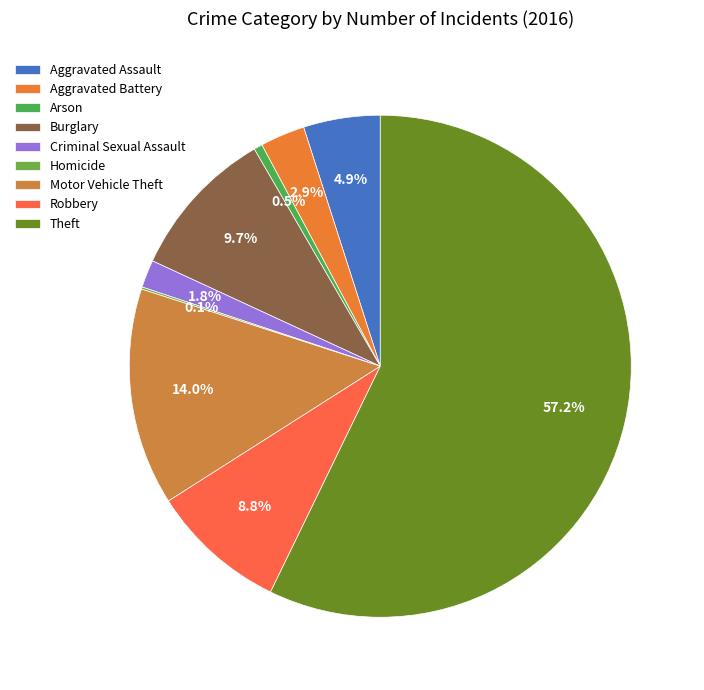

What is the ratio of the value at Motor Vehicle Theft to the value at Homicide?

102.0